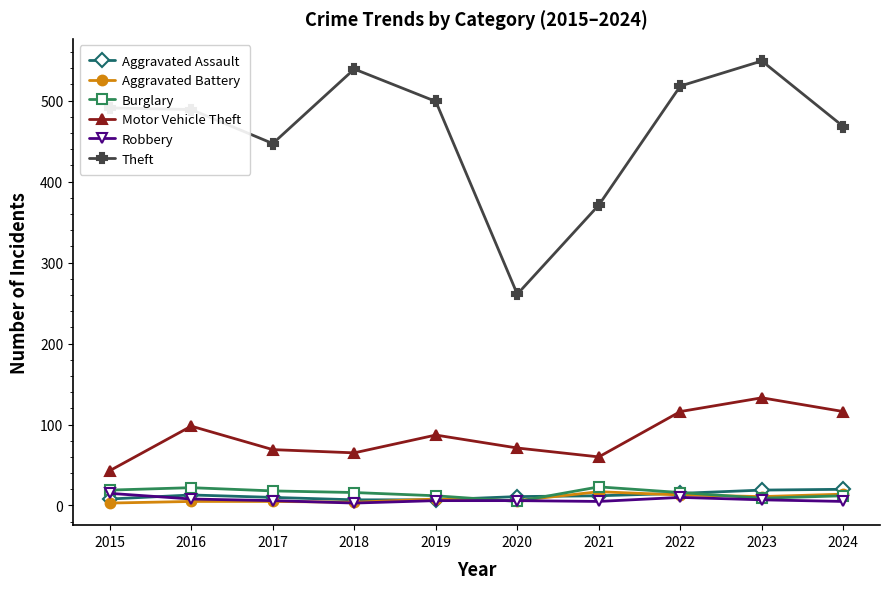

True or false: Robbery and Motor Vehicle Theft cross at least once.

False